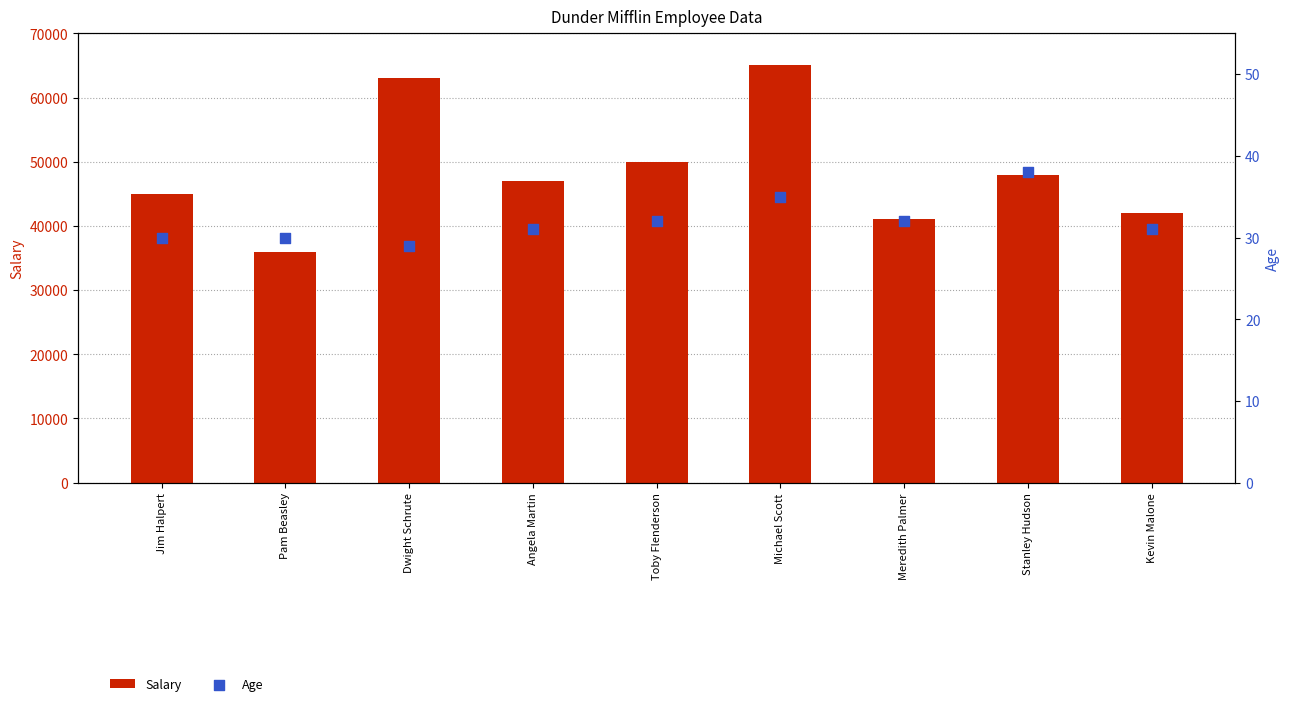

Which series reaches the minimum Y coordinate?

Age